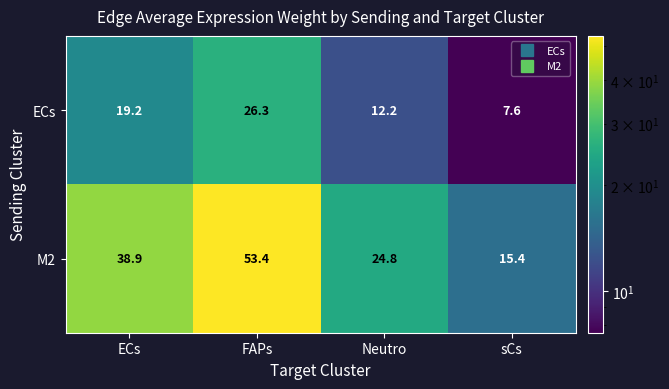

What is the sum of the ECs values at FAPs and ECs?

45.5